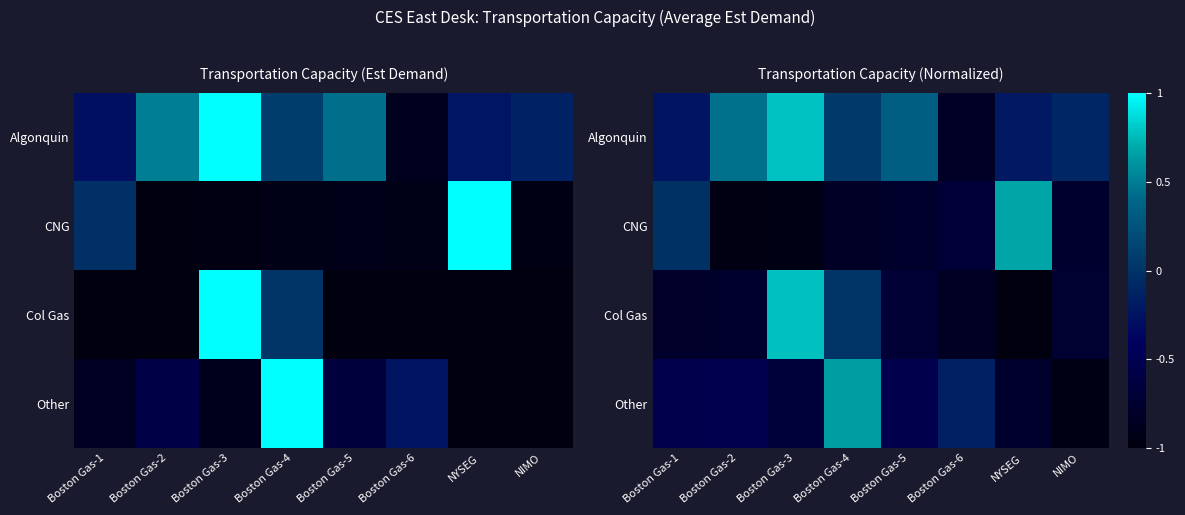

What value does the row_0 series have at Boston Gas-3?

0.8